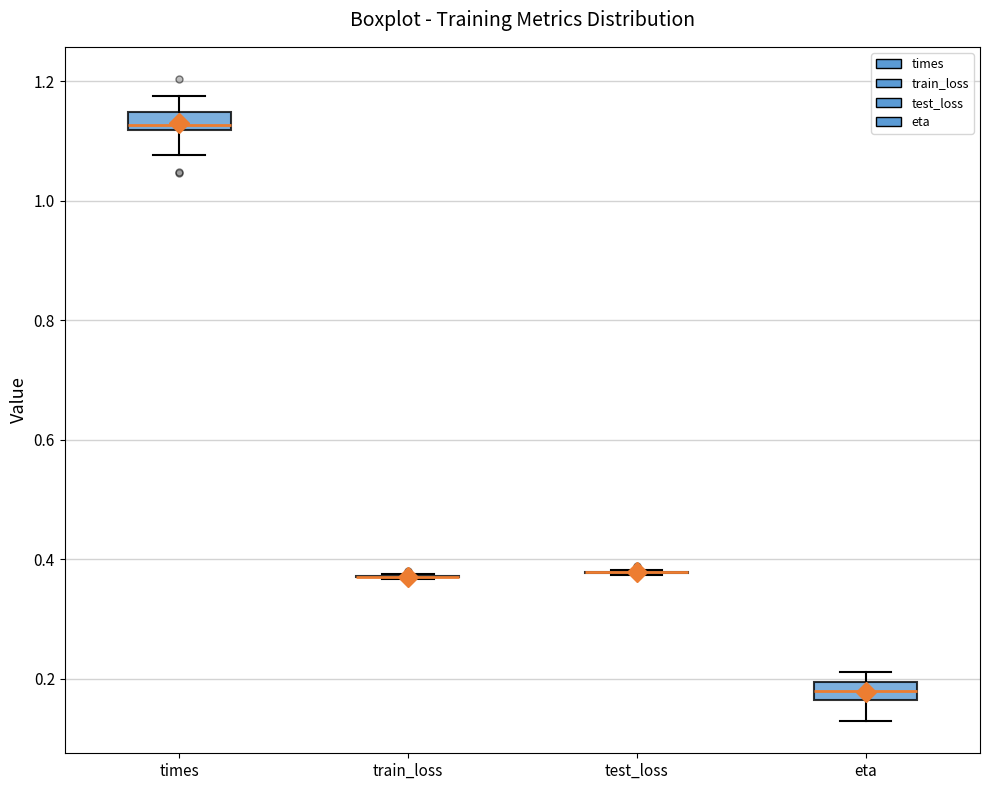

Reading left to right, transcribe this box plot: for each box, give where its median line is, the range the box spans, and where its two whiskers end, as read against the y-axis. The values are not printed on the chart, so give them approximately, as read against the axis.

times: median 1.12 (just above the box's lower edge), box 1.12 to 1.14, whiskers 1.08 to 1.18
train_loss: box collapsed to a line at 0.38, whiskers 0.36 to 0.38
test_loss: box collapsed to a line at 0.38, whiskers 0.38 to 0.38
eta: median 0.18, box 0.16 to 0.20, whiskers 0.12 to 0.22